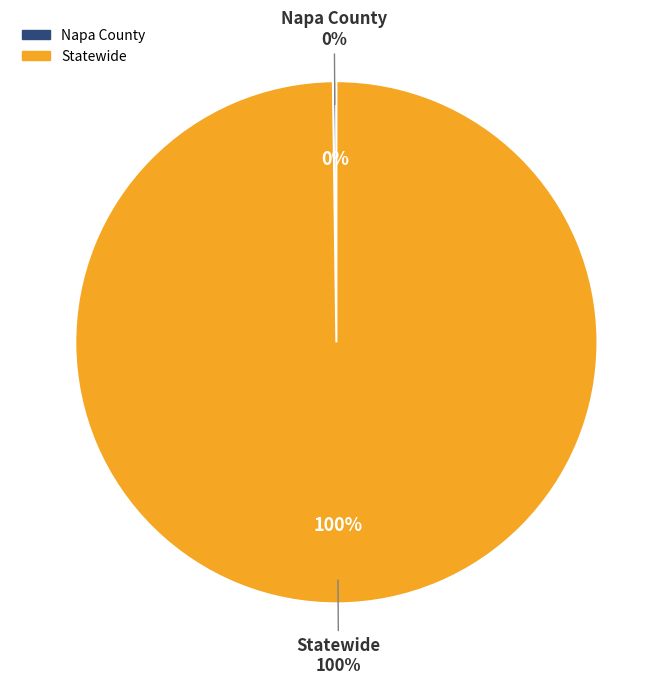

To the nearest percent, what is the average slice percentage?

50%